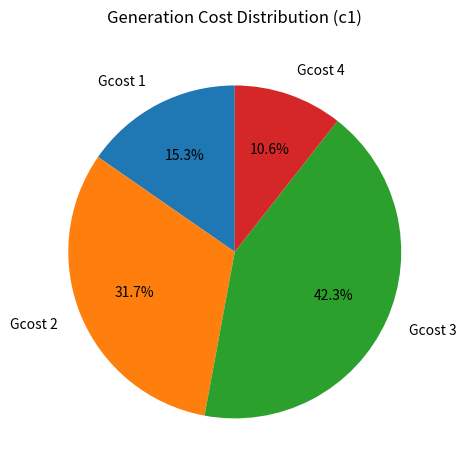

What percentage is the Gcost 1 slice, to the nearest percent?

15%